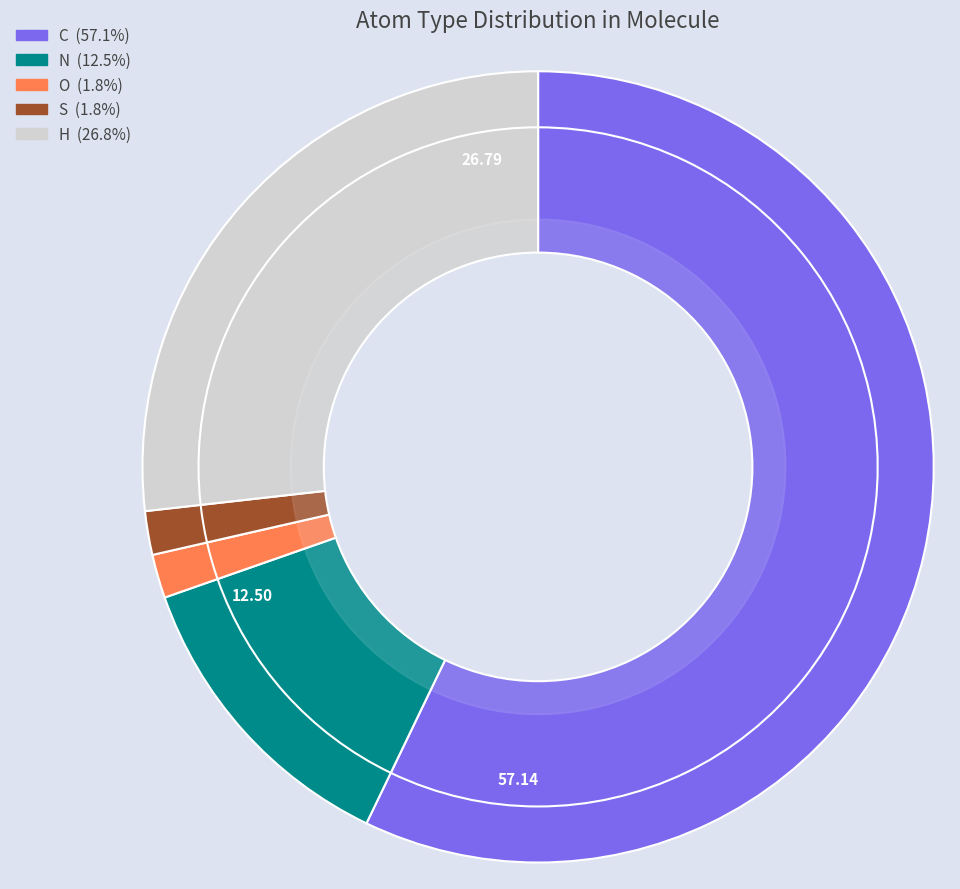

Rank the categories by value from lowest to highest.

O, S, N, H, C